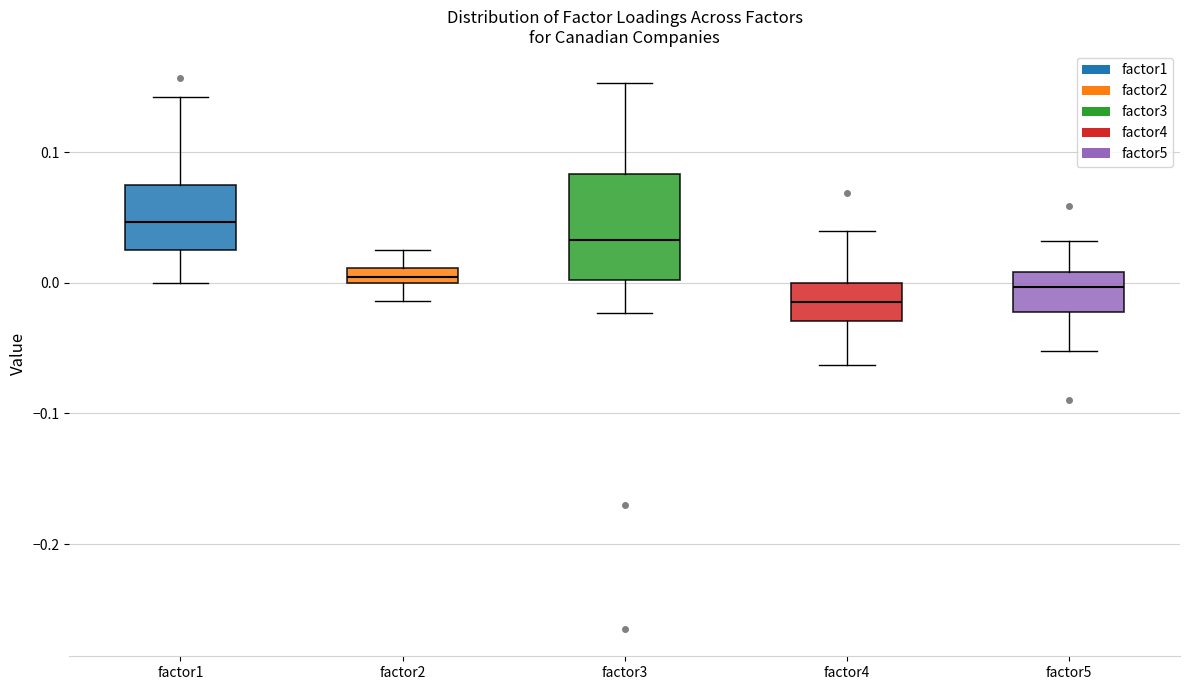

Where does the lower whisker of the box for factor5 end on the y-axis? The values are not printed on the chart, so give them approximately, as read against the axis.

-0.05